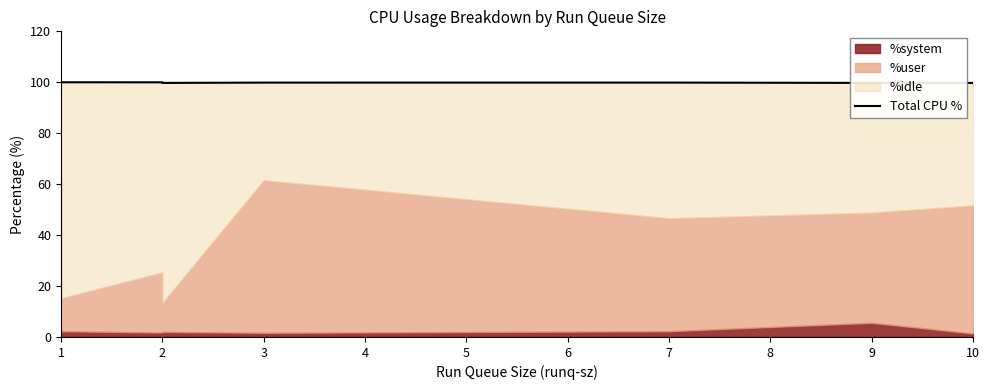

What is the average value?

99.8